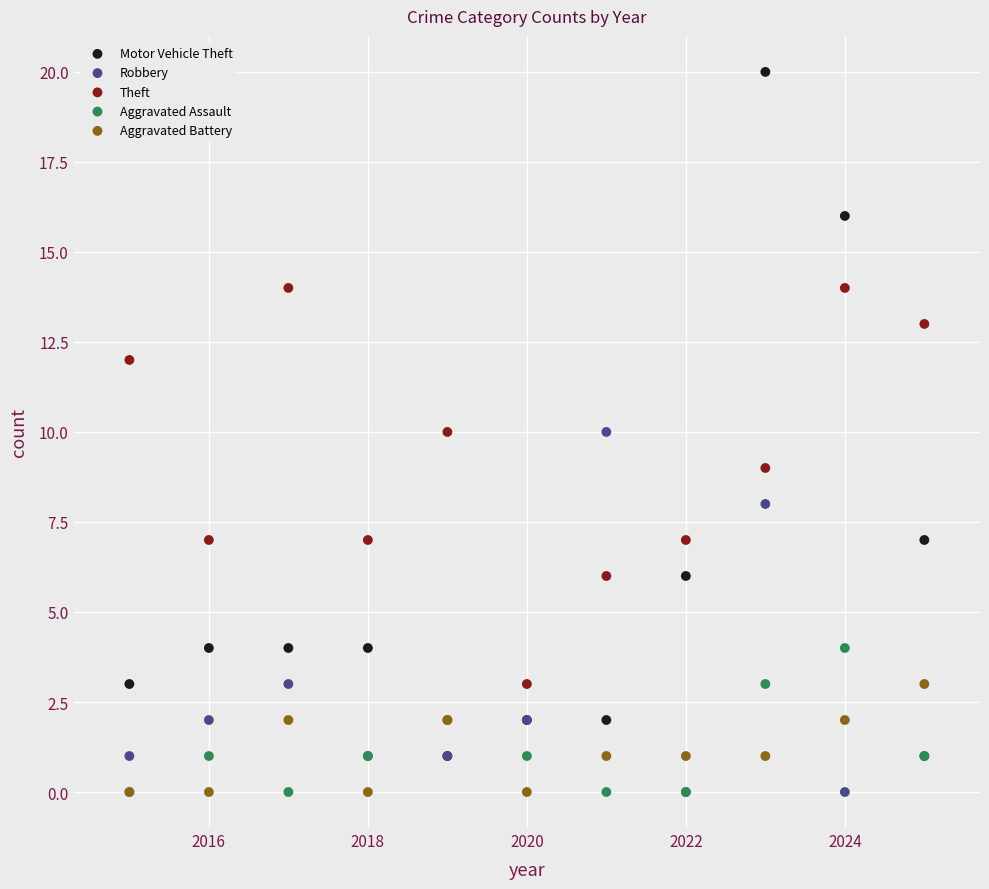

Which series has the widest spread of Y values?

Motor Vehicle Theft